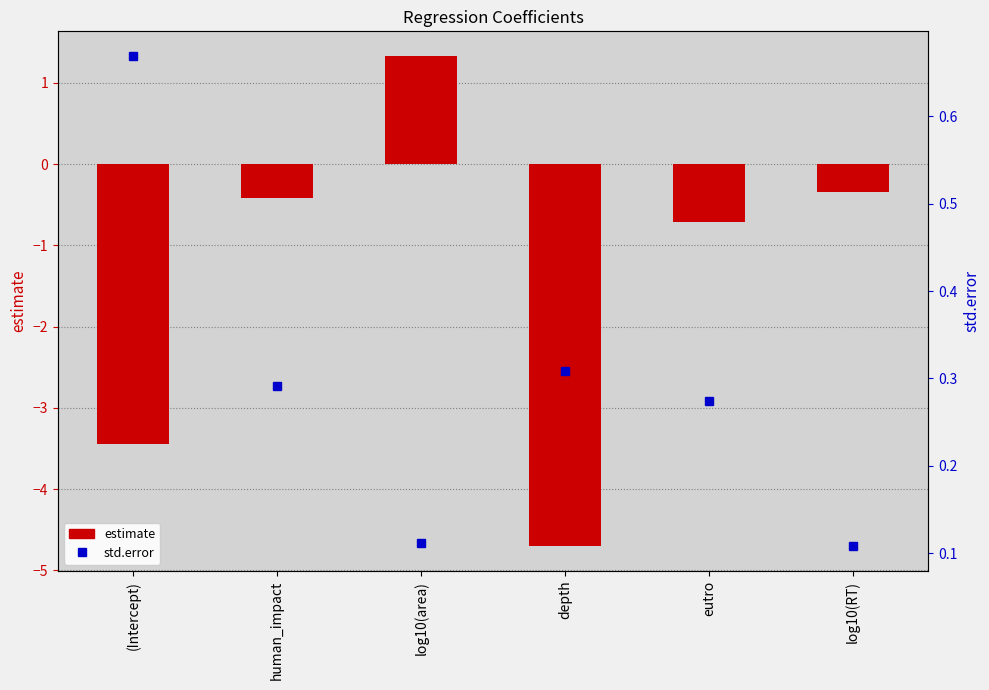

Count the number of data series in this chart.

2